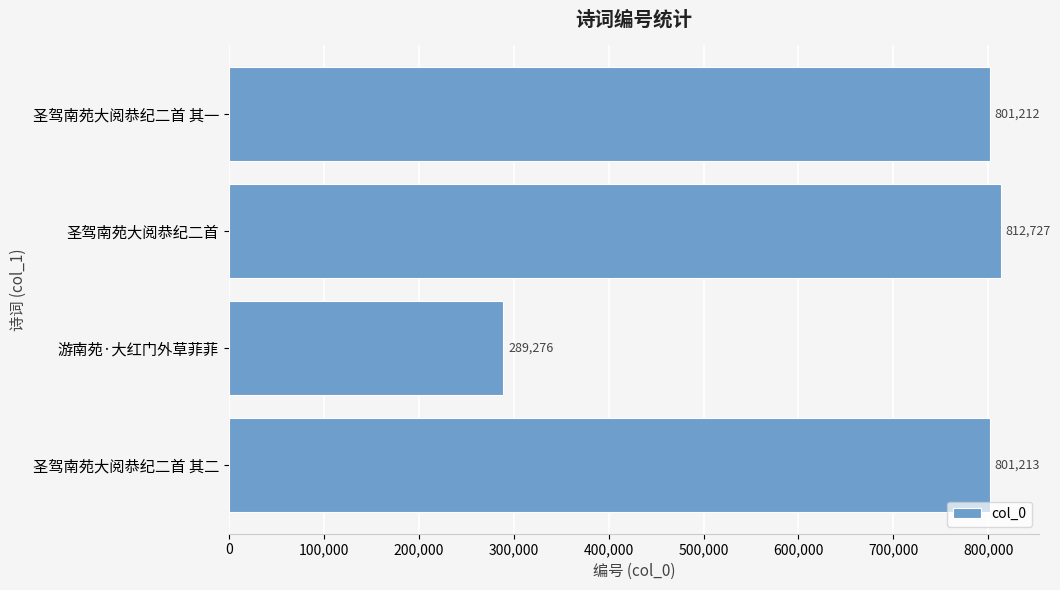

What is the minimum value shown in the chart?

289276